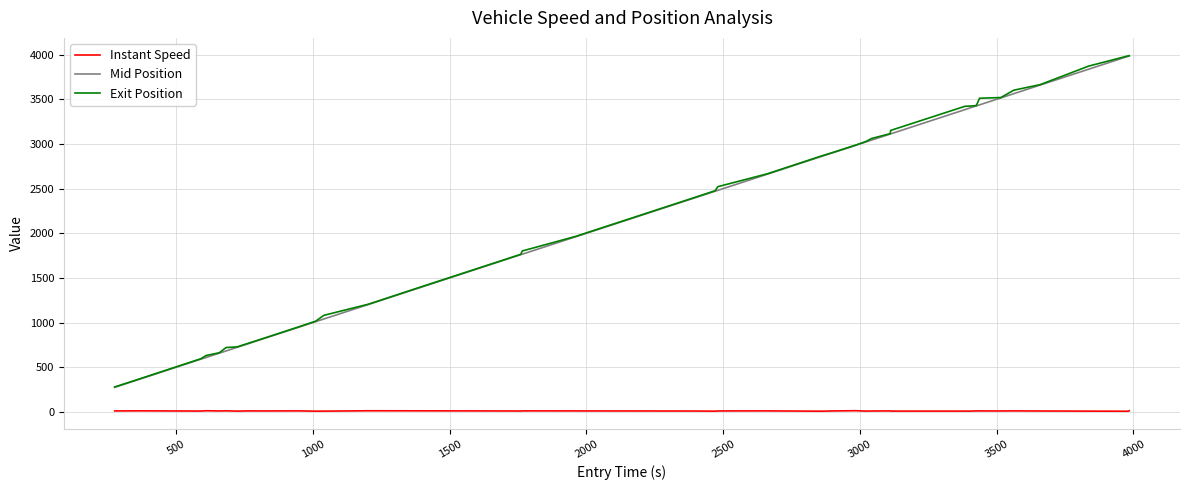

What is the minimum value for Mid Position?

277.0